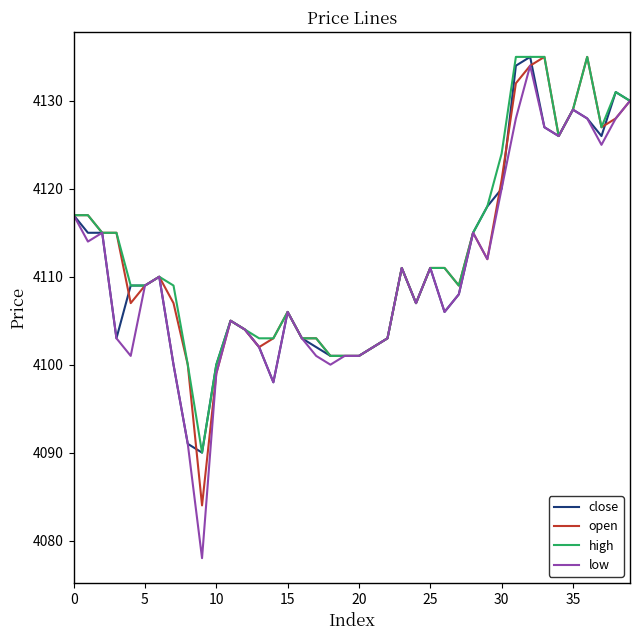

What is the greatest value displayed?

4135